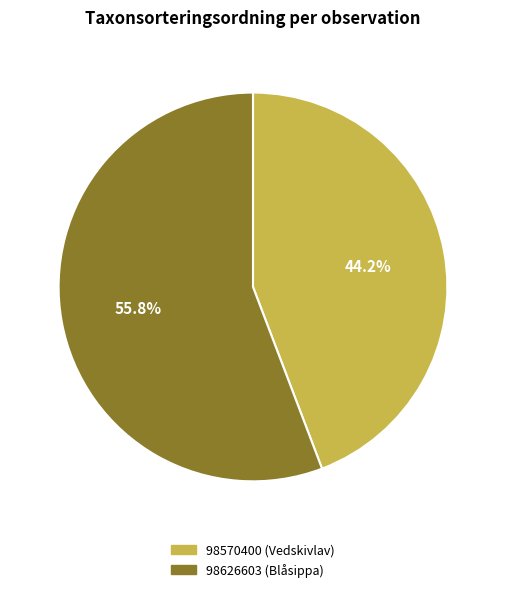

To the nearest percent, what portion does 98626603 (Blåsippa) represent?

56%